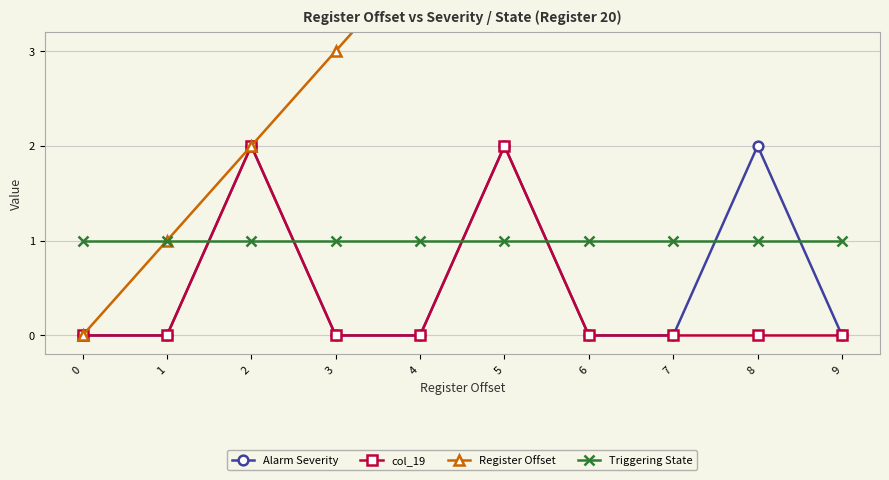

What is the sum of the Alarm Severity values at 3 and 5?

2